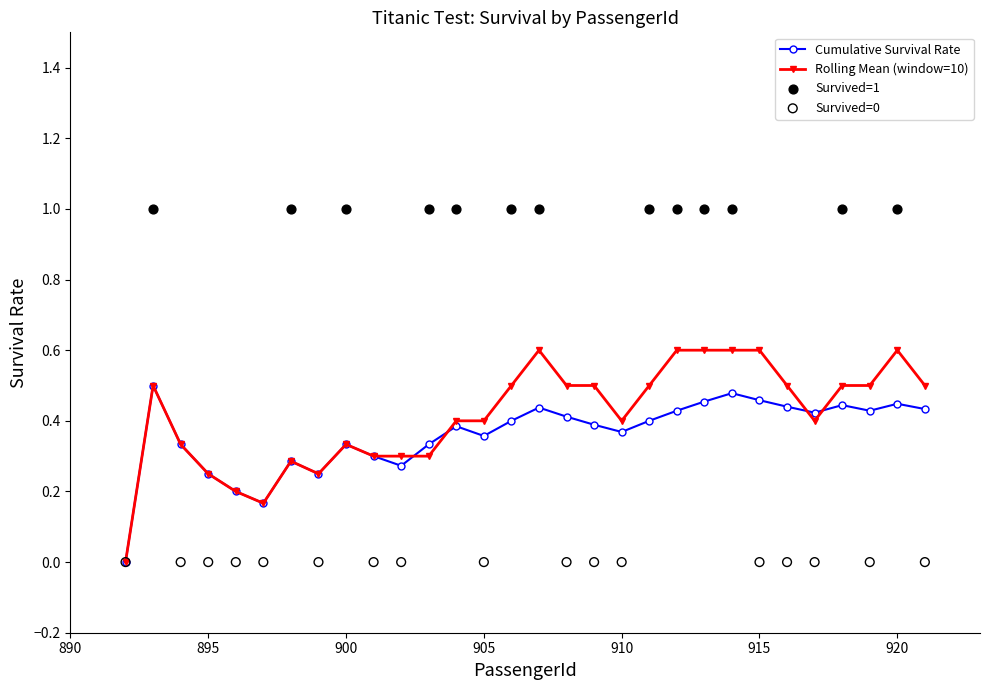

True or false: Rolling Mean (window=10) has more than 0 points higher than both neighbors.

True